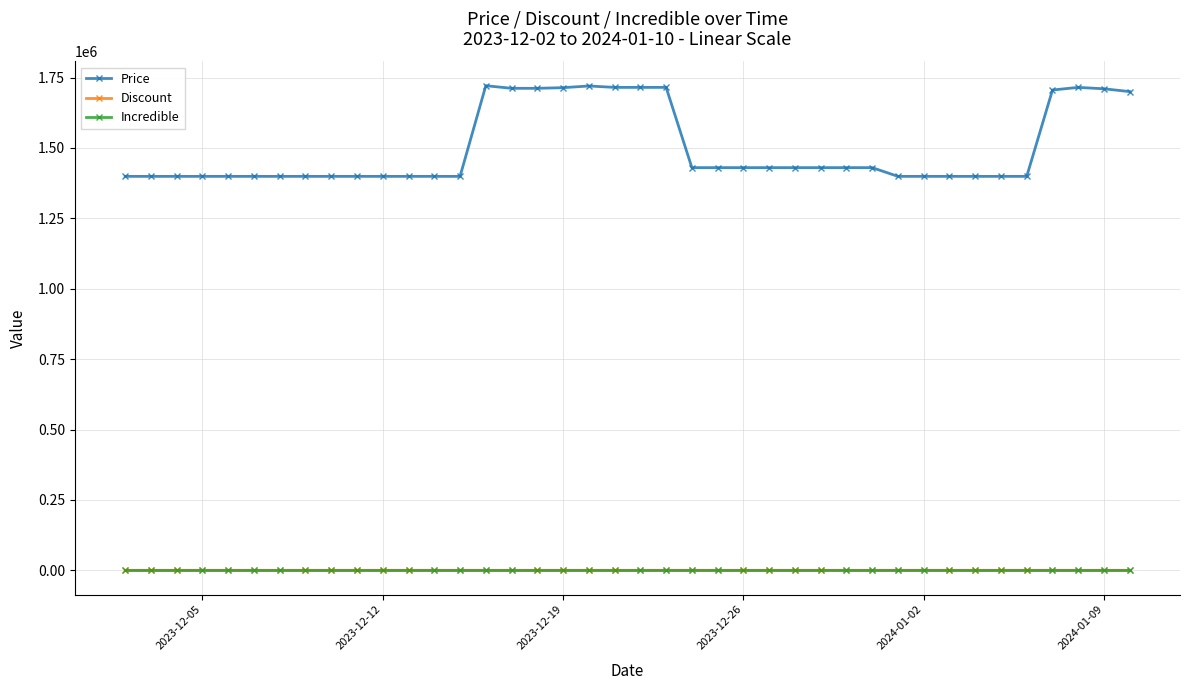

True or false: Price and Discount cross at least once.

False